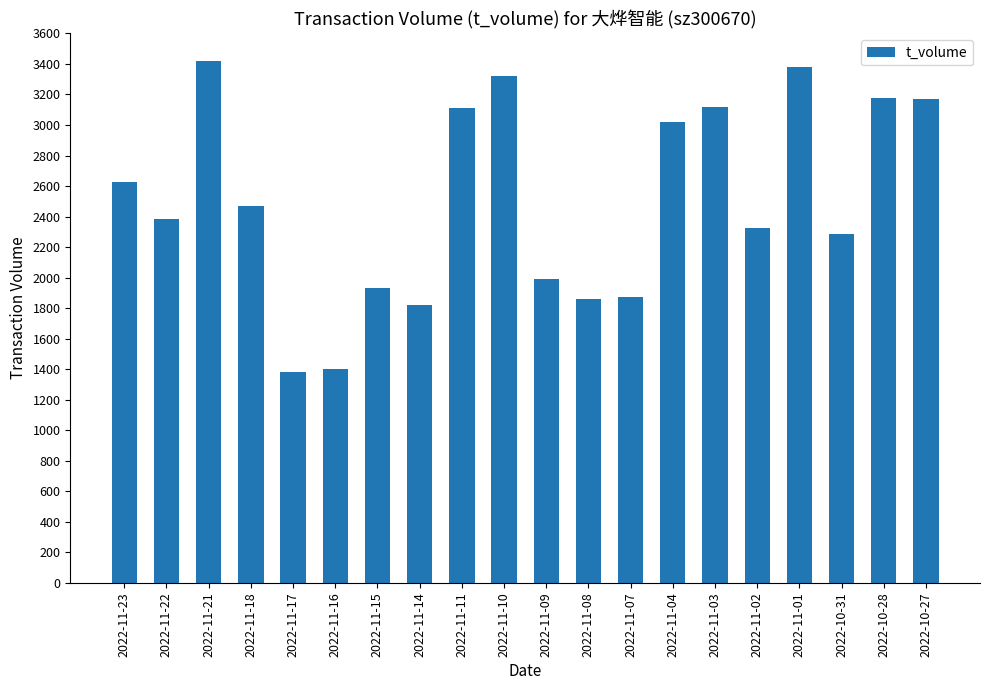

What is the label of the 16th bar from the right?

2022-11-17